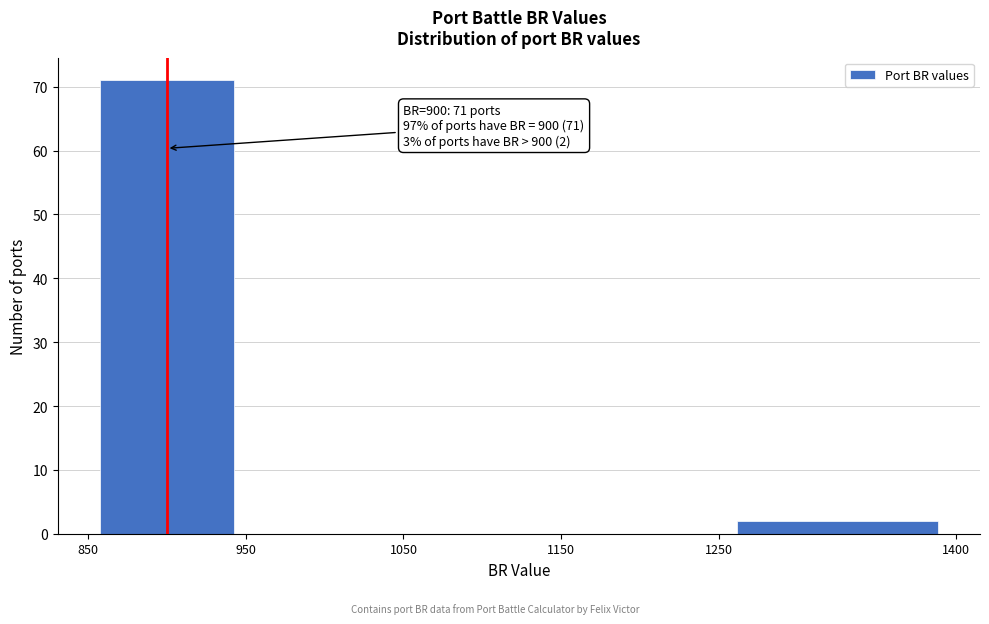

Which range on the x-axis has the tallest bar?

850 to 950